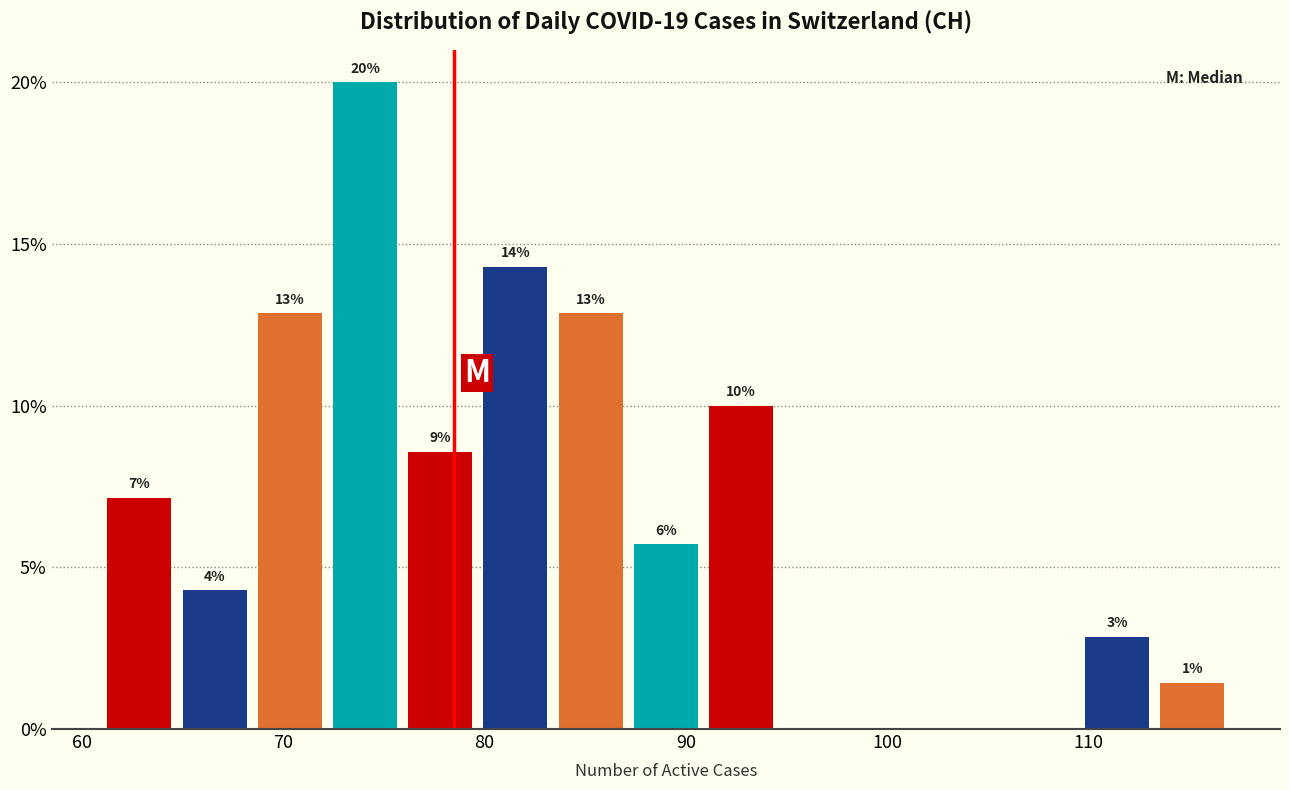

Read against the x-axis, roughly where is the centre of the tallest bar?

74